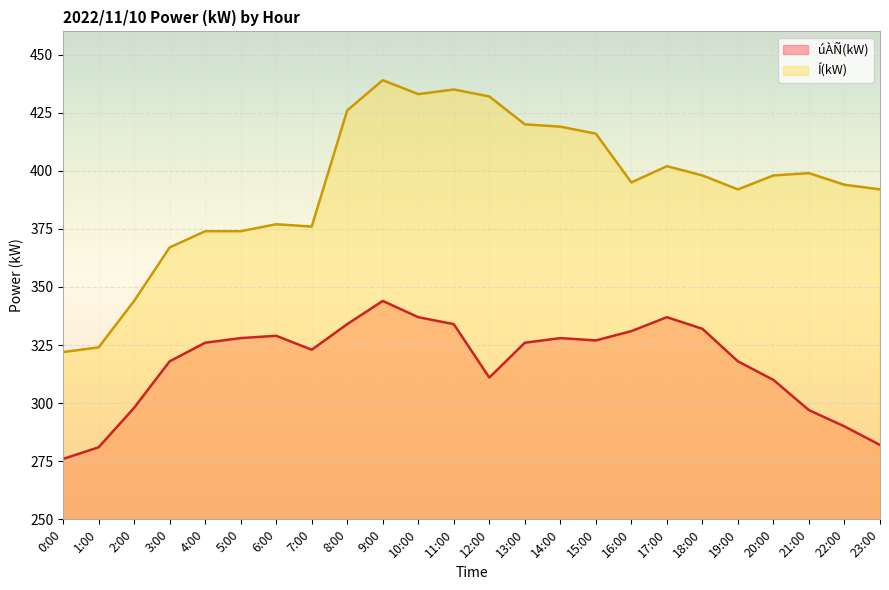

The úÀÑ(kW) series shows 527 at 18:00. True or false?

False